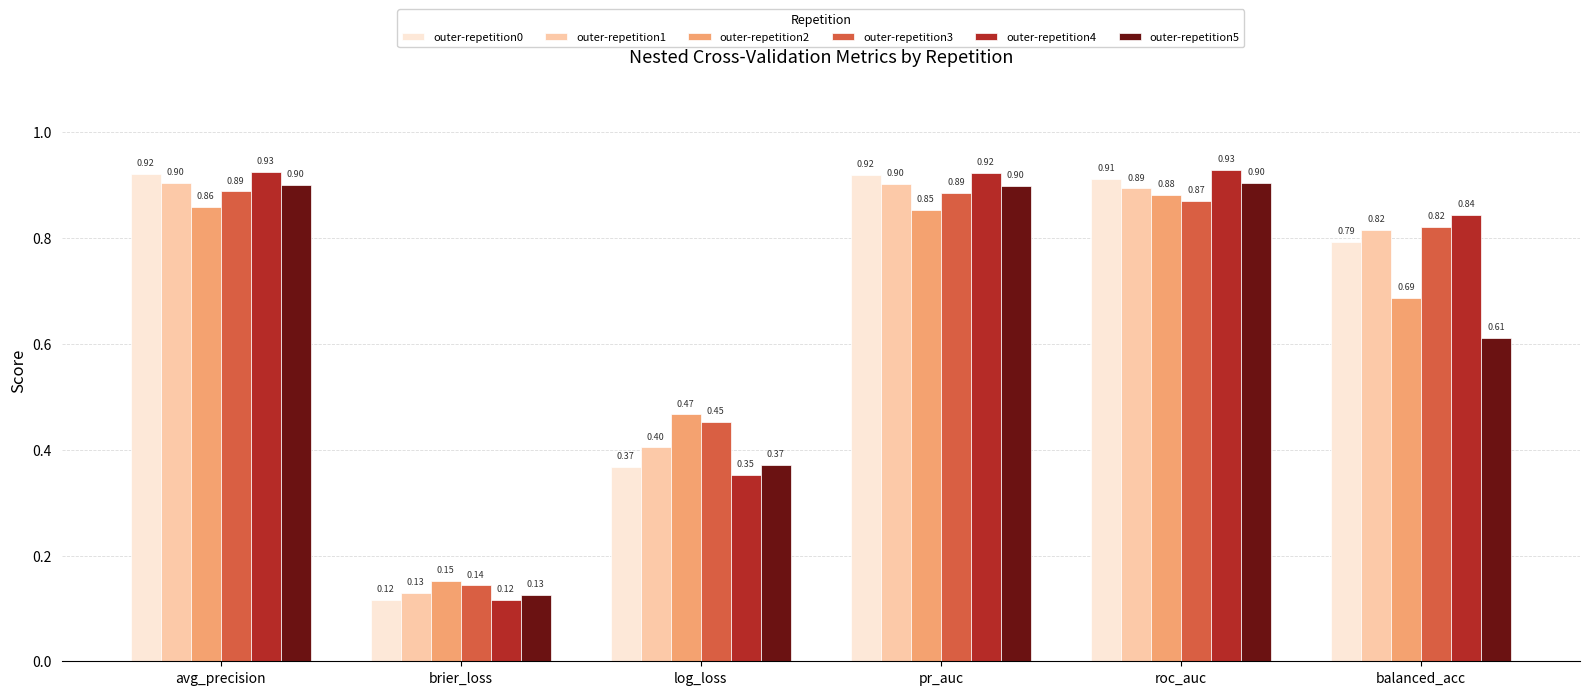

At which category does the chart reach its minimum across all series?

brier_loss